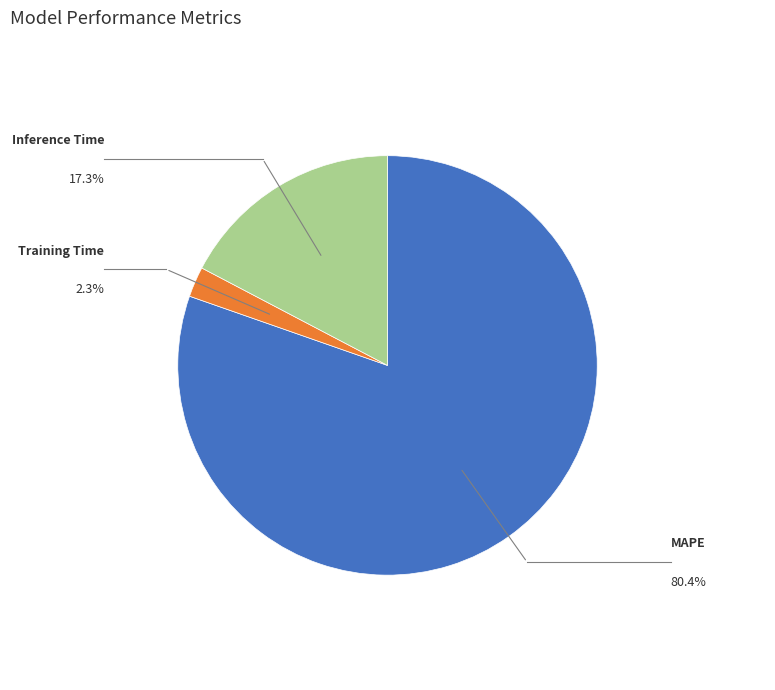

Is it true that MAPE is 90% of the pie?

False